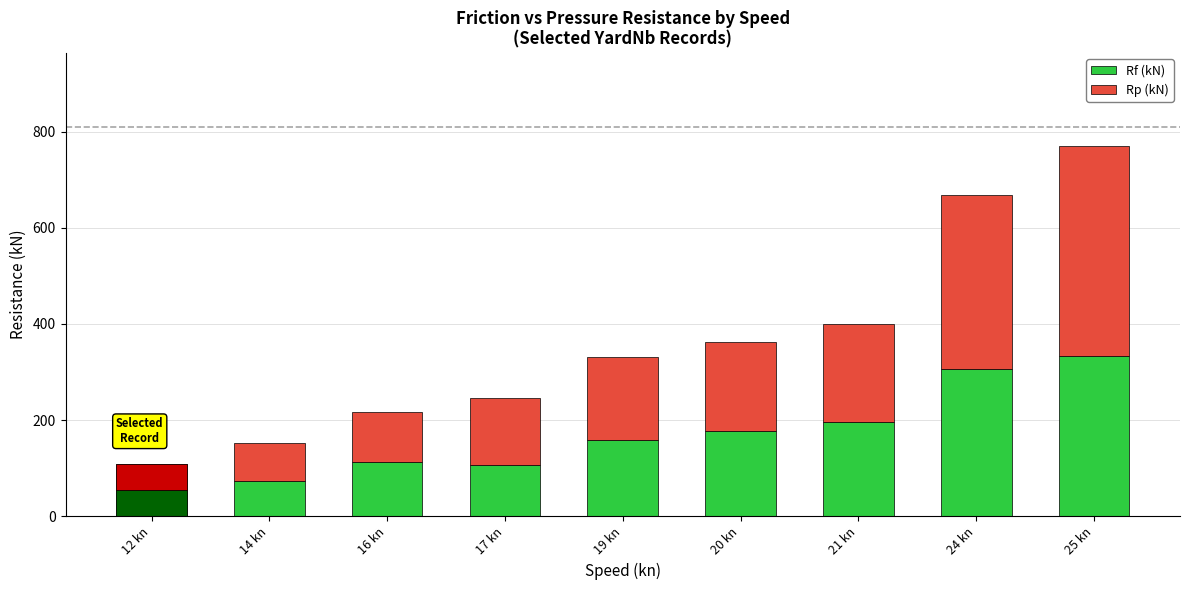

Which label corresponds to the smallest value in the chart?

12 kn